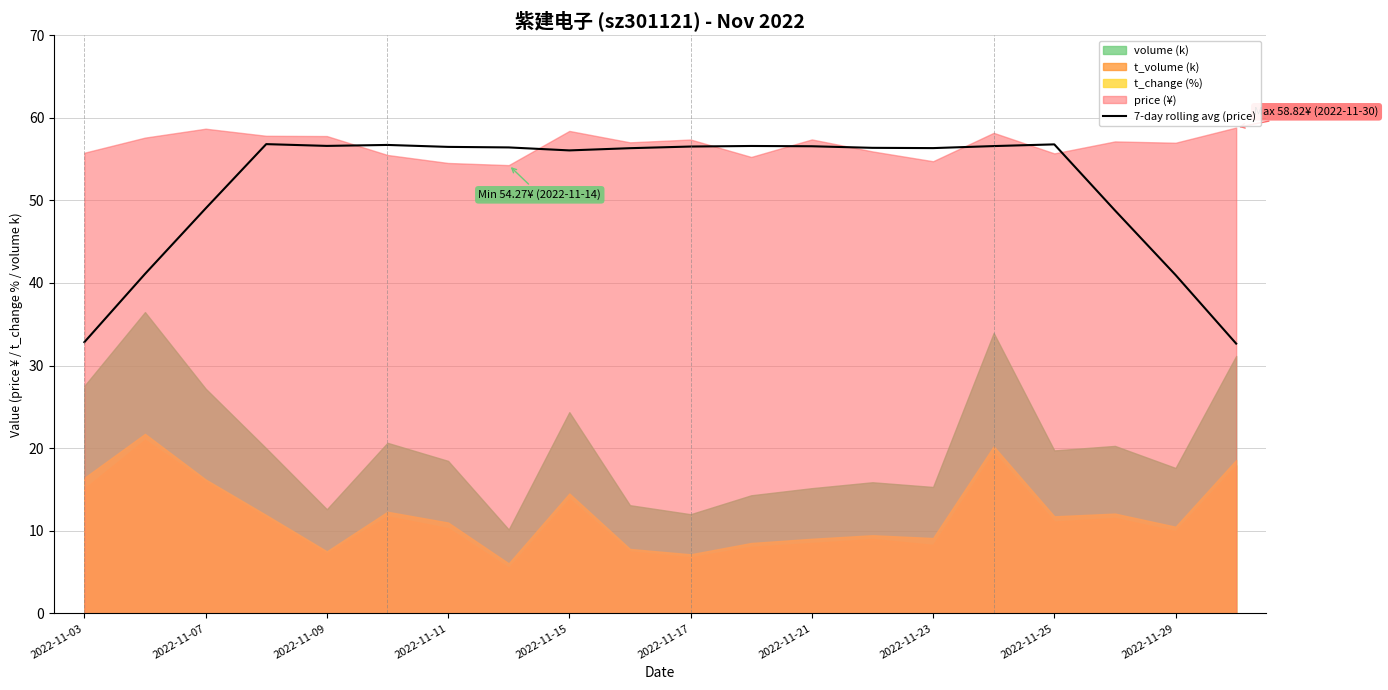

What is the value of the 16th point from the left?

56.6